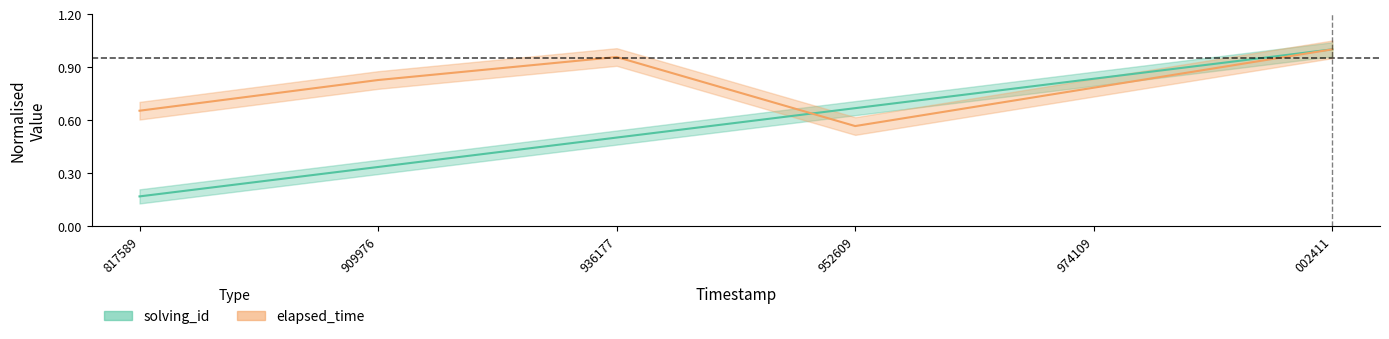

What is the total value across all series at 974109?

1.6